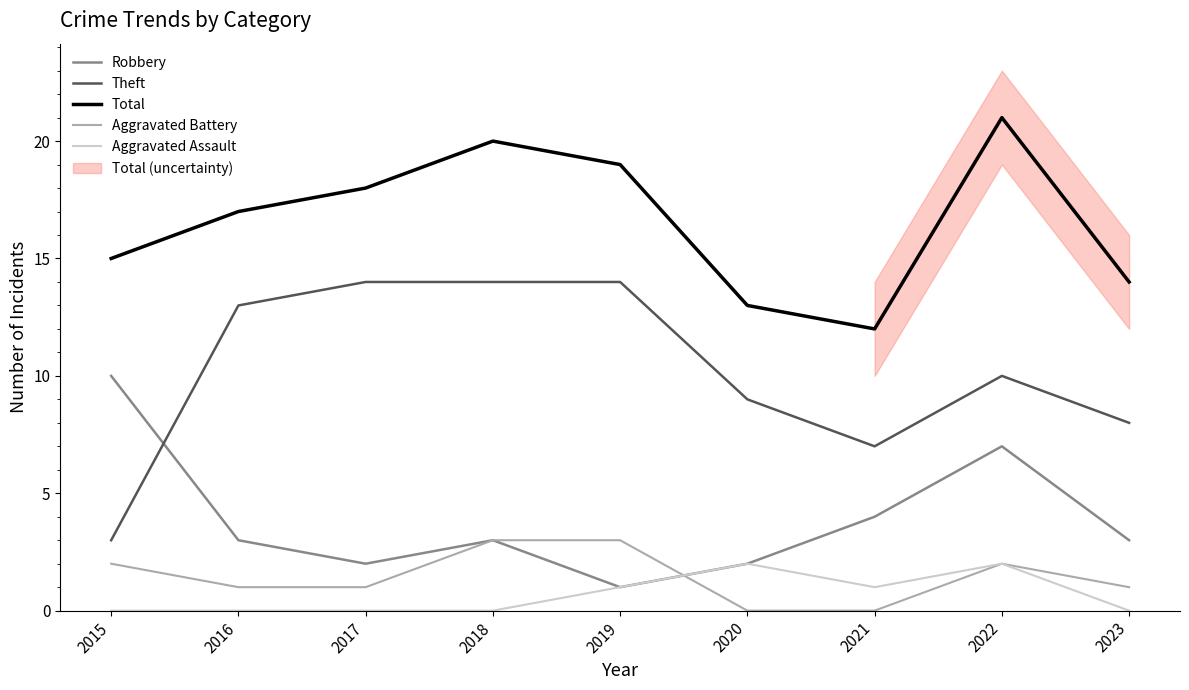

Is this an area chart (filled region under the line)?

No